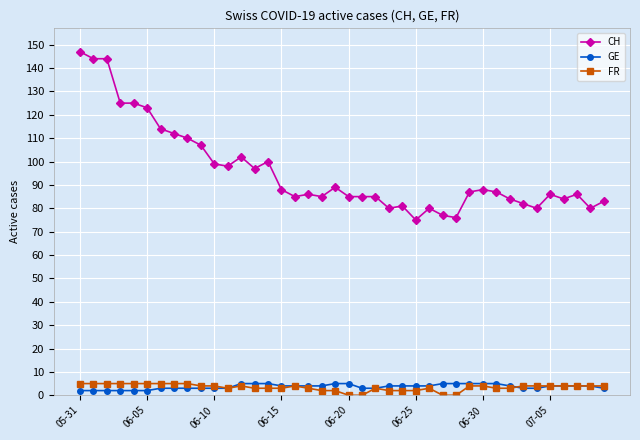

What is the sum of all CH values?

3831